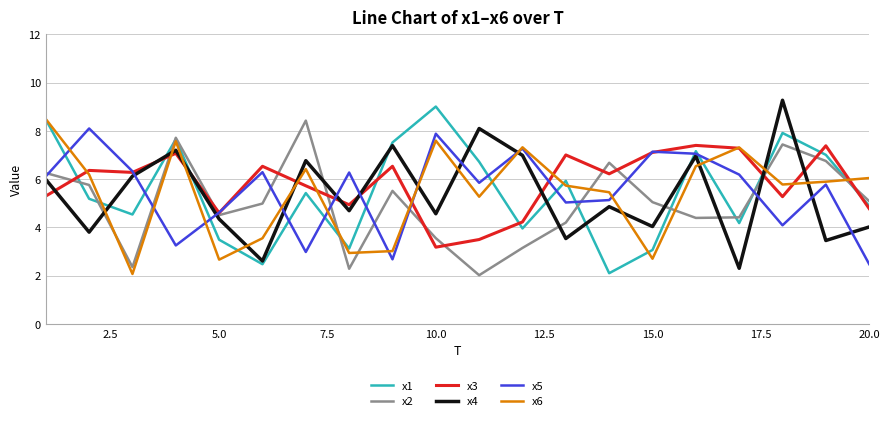

After their last crossing, which series has the higher values: x2 or x6?

x6